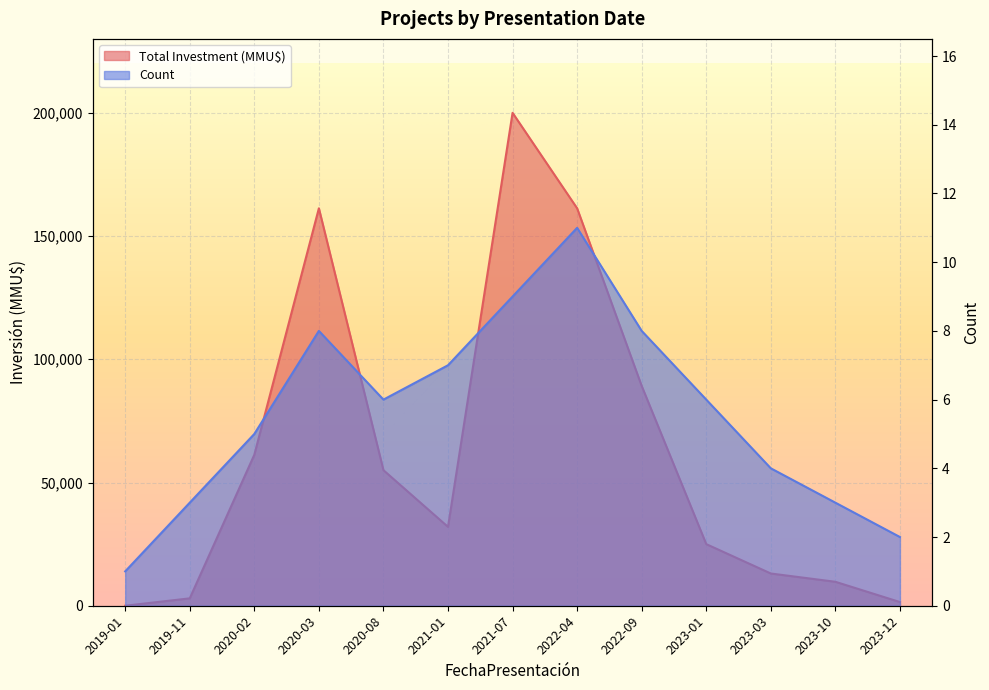

Is it true that Total Investment (MMU$) equals 49181.2 at 2022-09?

False